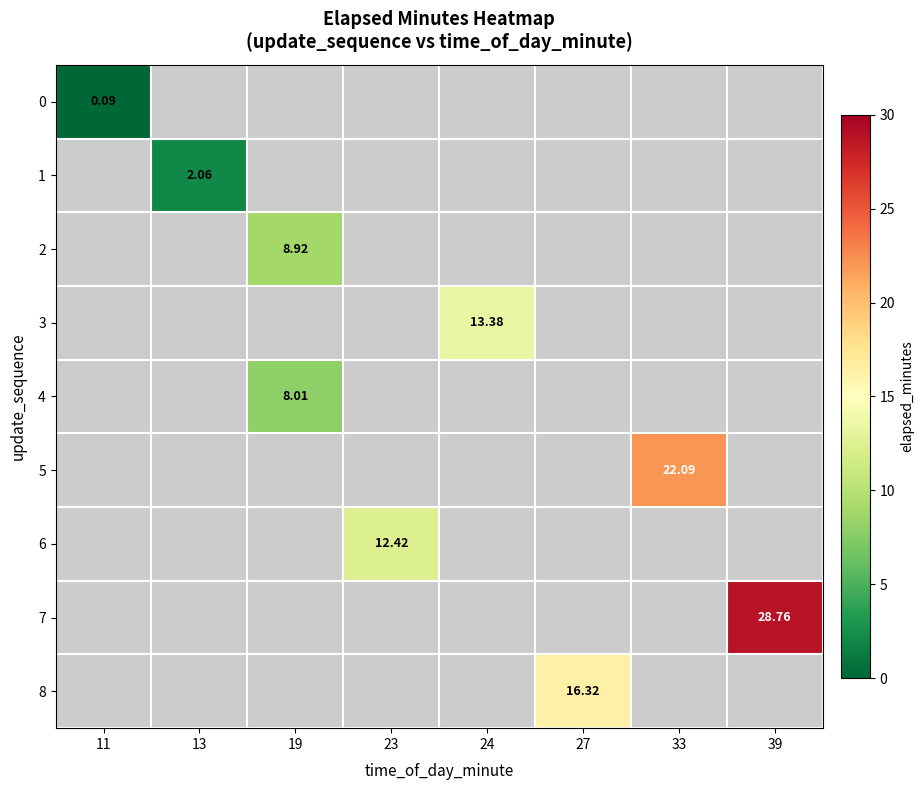

What is the greatest value displayed?

28.8